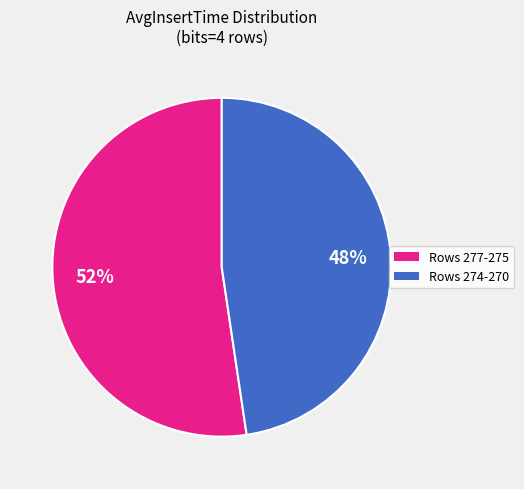

To the nearest percent, what is the average slice percentage?

50%